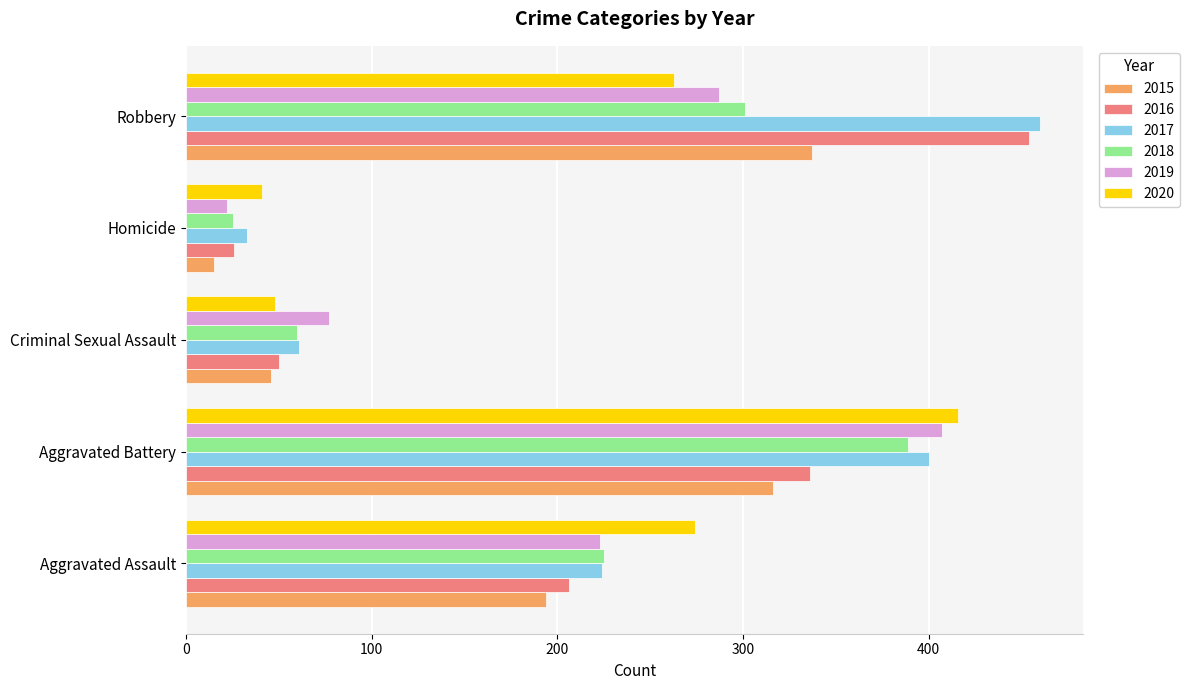

At which category is the sum across all series the highest?

Aggravated Battery